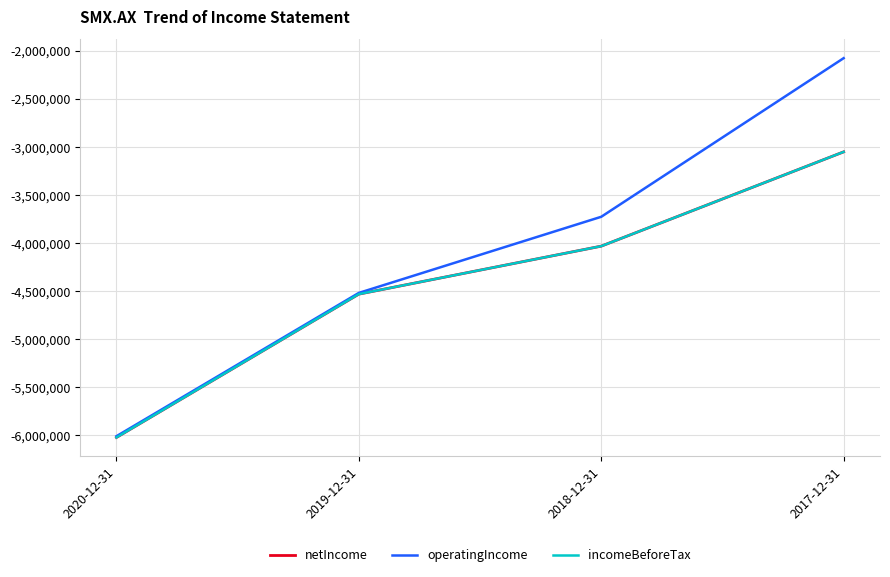

At which label does operatingIncome first exceed -3727652?

2017-12-31